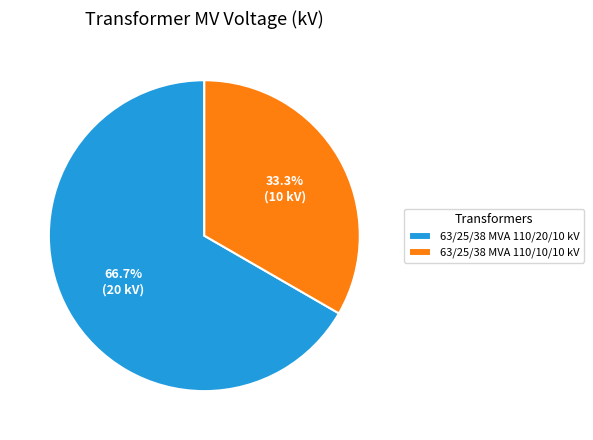

To the nearest percent, what is the difference between the largest and smallest slice percentages?

33%